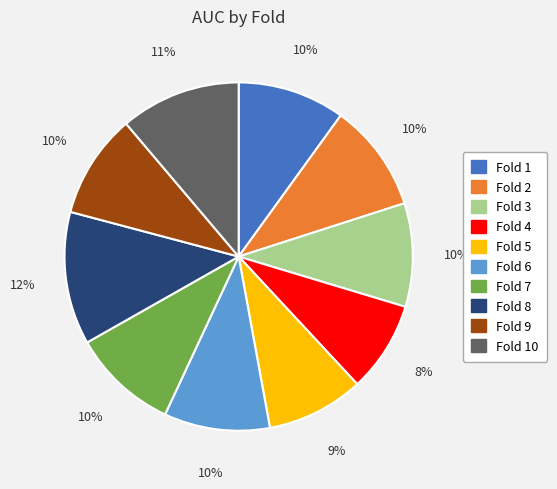

To the nearest percent, what is the average slice percentage?

10%